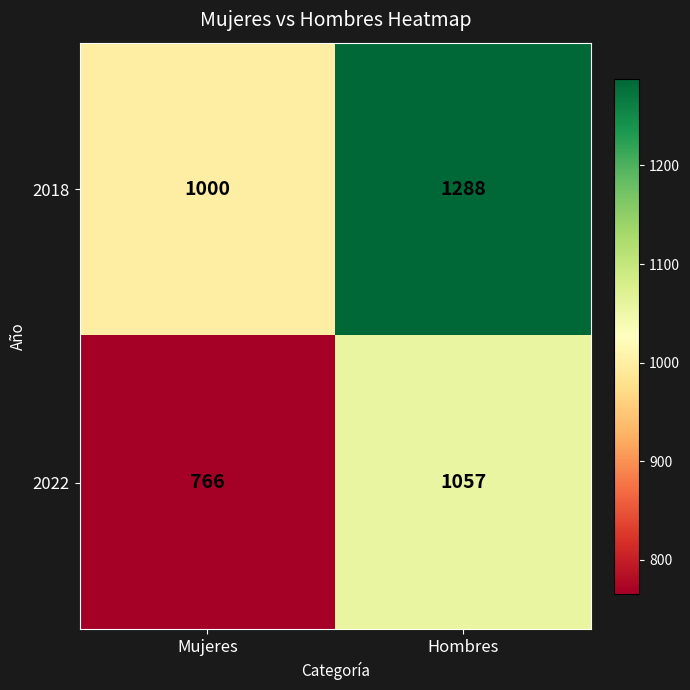

True or false: 2022 has a value of 1782 at Hombres.

False